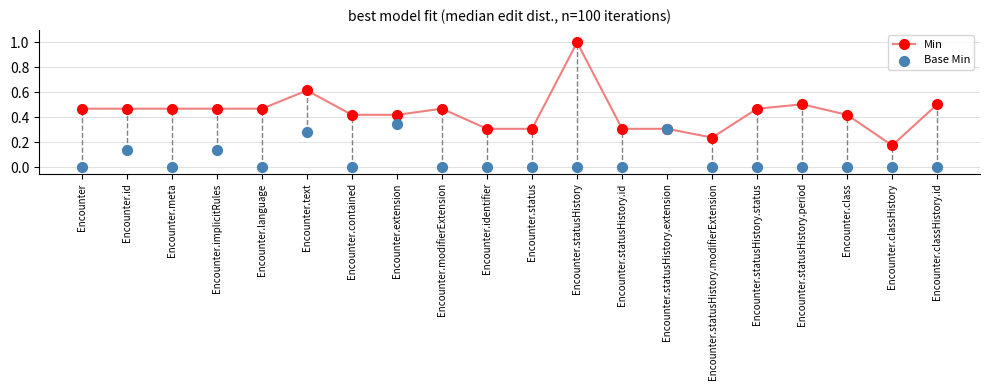

At how many categories does at least one series exceed 0?

20